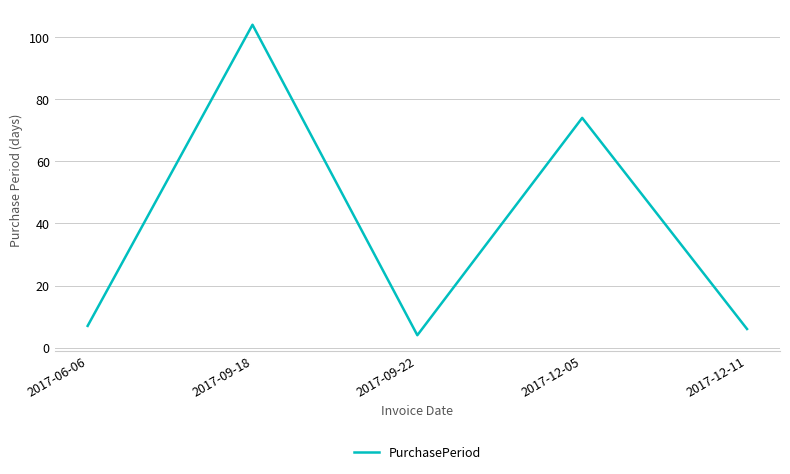

List the labels in order of value, largest first.

2017-09-18, 2017-12-05, 2017-06-06, 2017-12-11, 2017-09-22